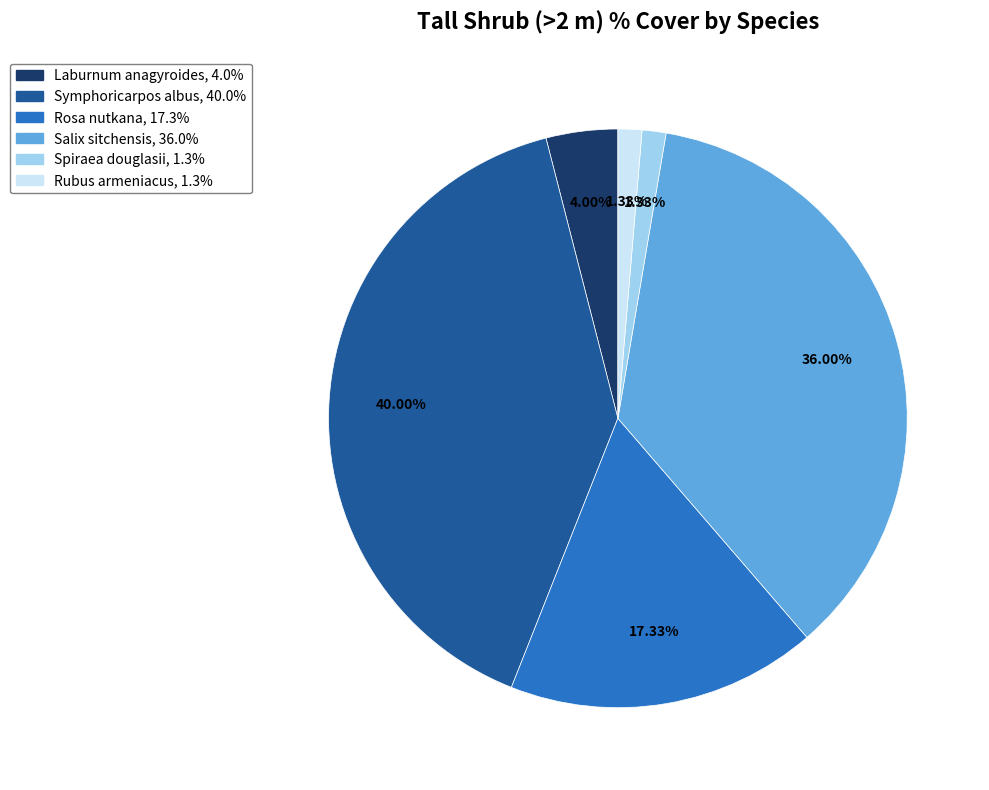

Which category has the biggest portion of the pie?

Symphoricarpos albus